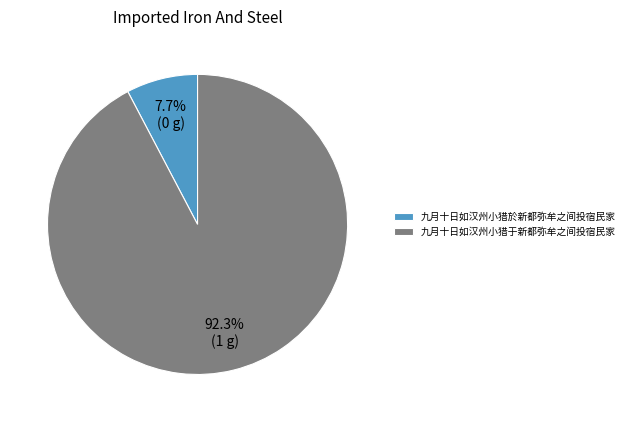

Which slice is the smallest?

九月十日如汉州小猎於新都弥牟之间投宿民家